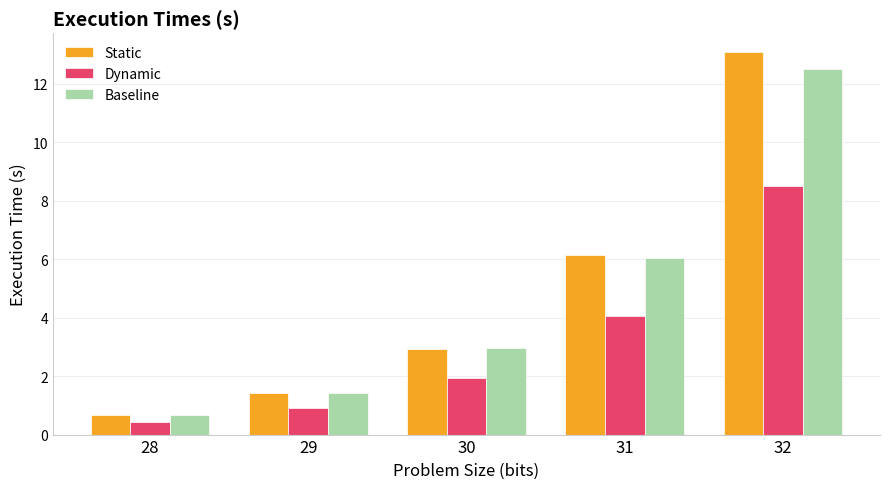

What is the value of the Static bar at the 5th from the left?

13.1